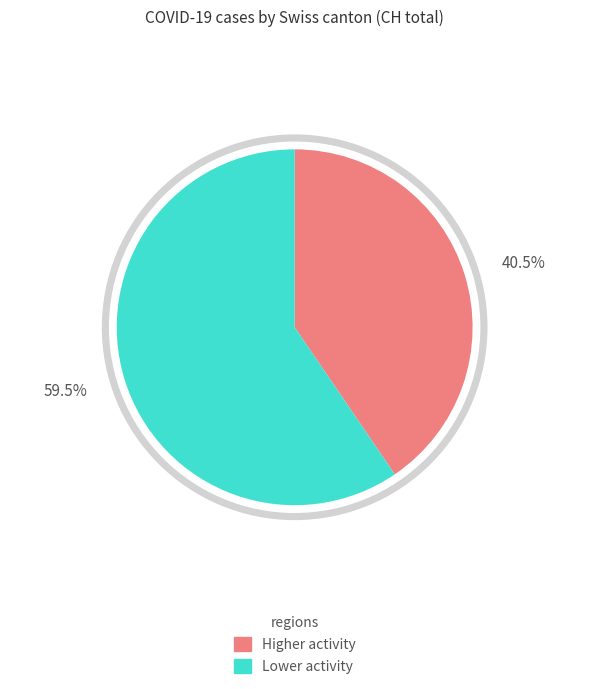

Is 2020-06-24 the majority of the pie?

No